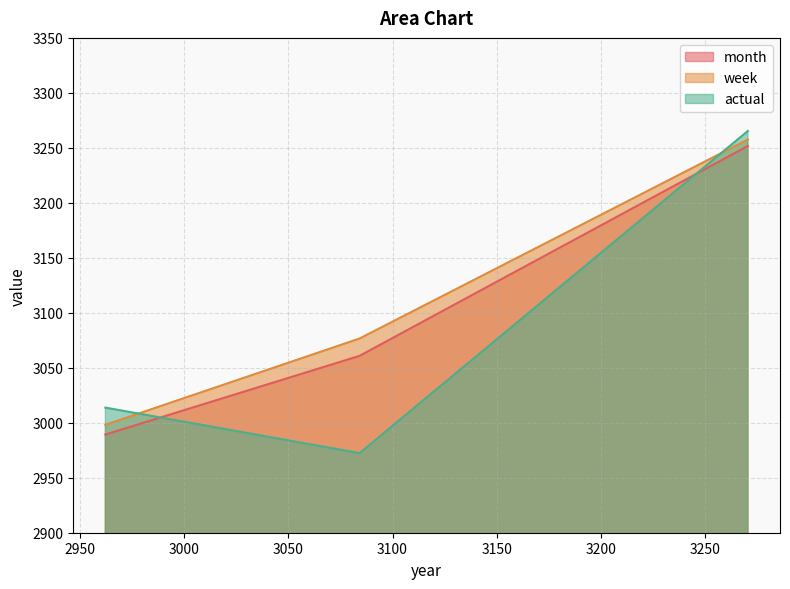

At which label does week reach its peak?

3270.588603076772